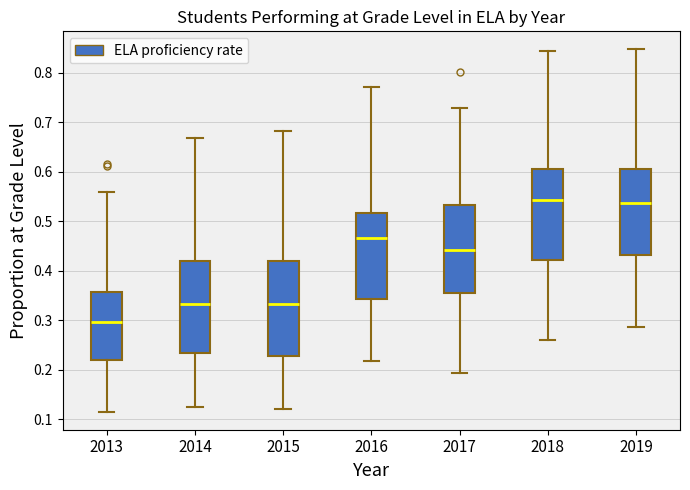

Where does the lower whisker of the box at x = 2016 end on the y-axis? The values are not printed on the chart, so give them approximately, as read against the axis.

0.22